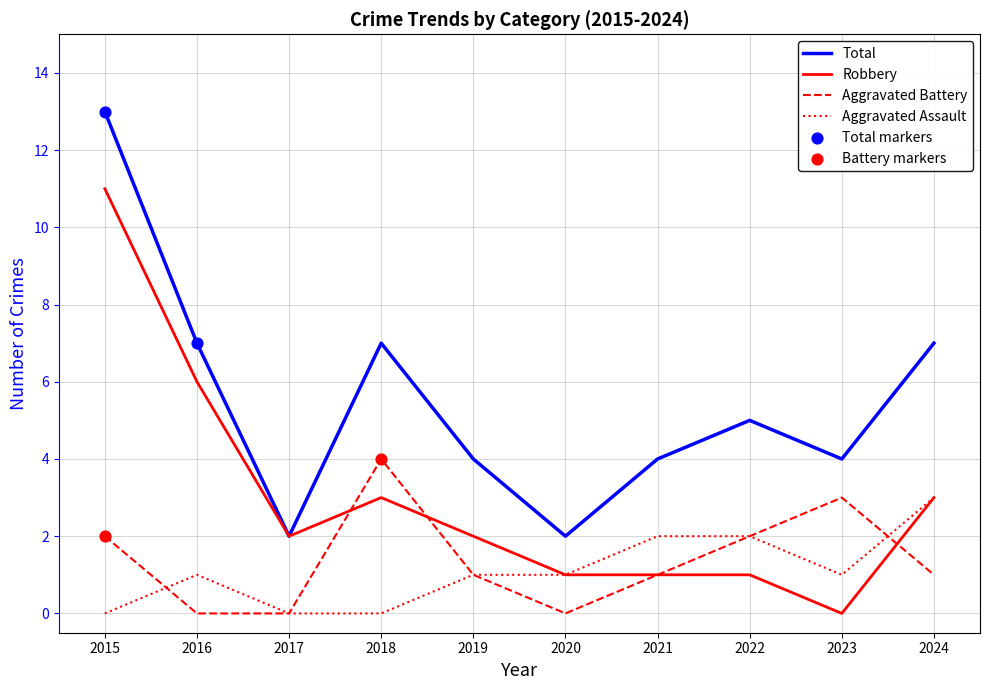

What is the spread (max minus min) of values at 2021?

3